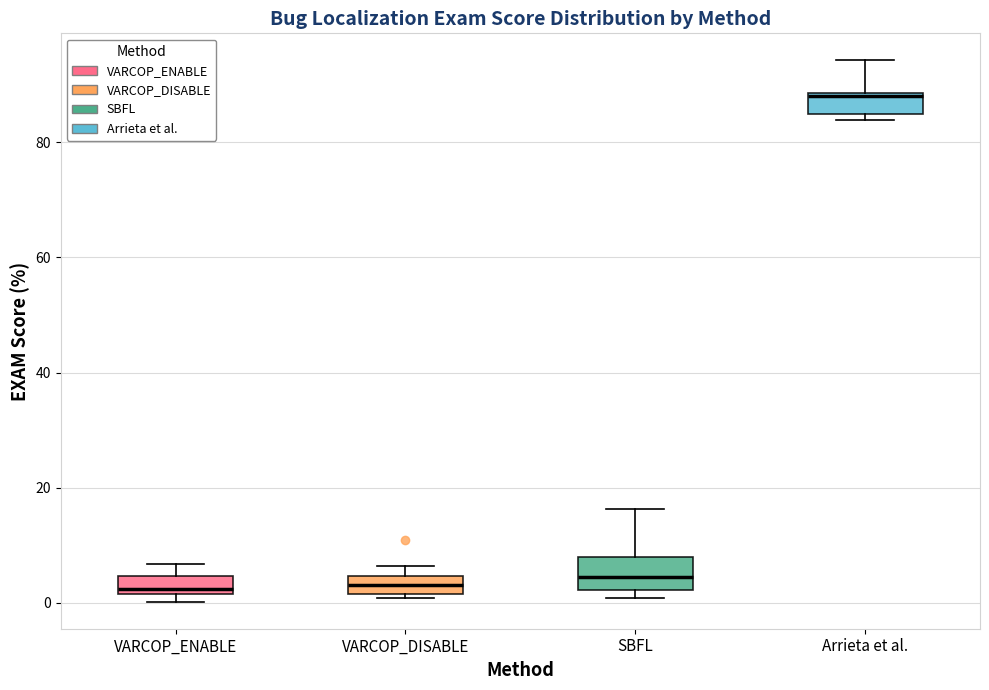

Reading left to right, read every box against the y-axis: the position of its median line, the range the box covers, and the ends of its whiskers. The values are not printed on the chart, so give them approximately, as read against the axis.

VARCOP_ENABLE: median 2 (just above the box's lower edge), box 2 to 4, whiskers 0 to 6
VARCOP_DISABLE: median 4 (inside the box), box 2 to 4, whiskers 0 to 6
SBFL: median 4, box 2 to 8, whiskers 0 to 16
Arrieta et al.: median 88, box 84 to 88, whiskers 84 (just below the box's lower edge) to 94